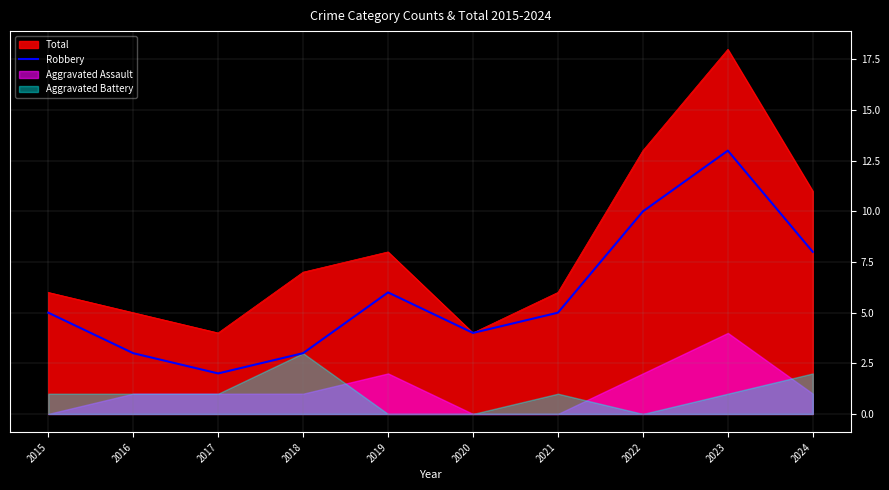

The value of Robbery at 2019 is 6. True or false?

True